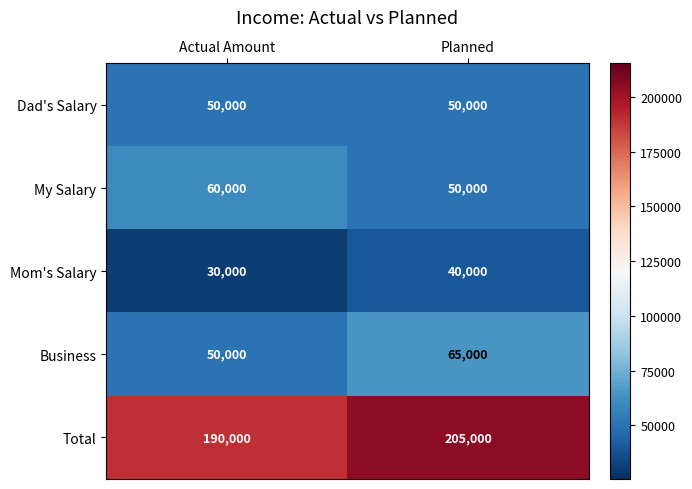

Reading right to left, extract all data points from this chart.

Dad's Salary: 50000	50000
My Salary: 50000	60000
Mom's Salary: 40000	30000
Business: 65000	50000
Total: 205000	190000